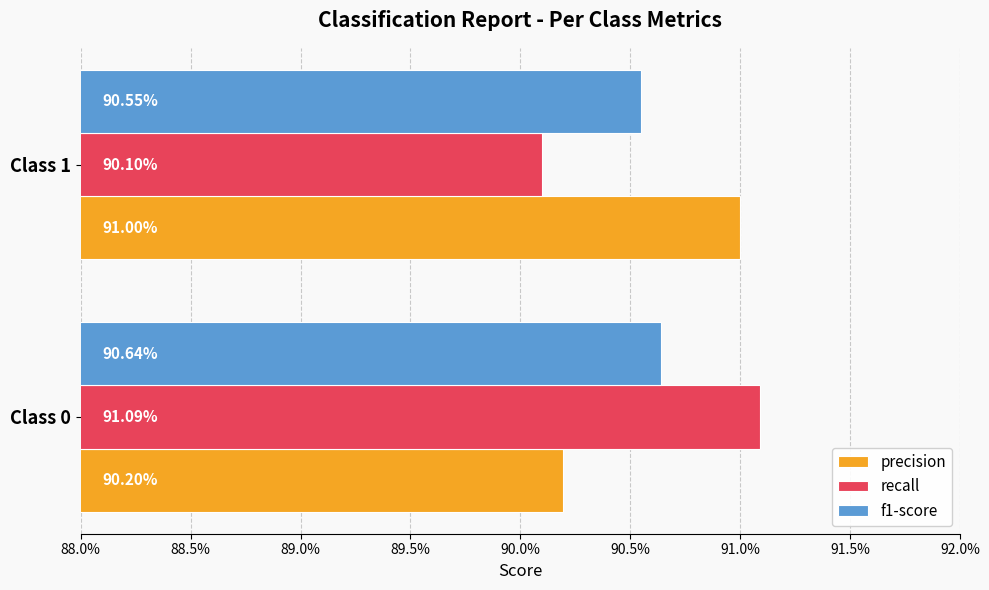

What are all the series names shown in the legend?

precision, recall, f1-score